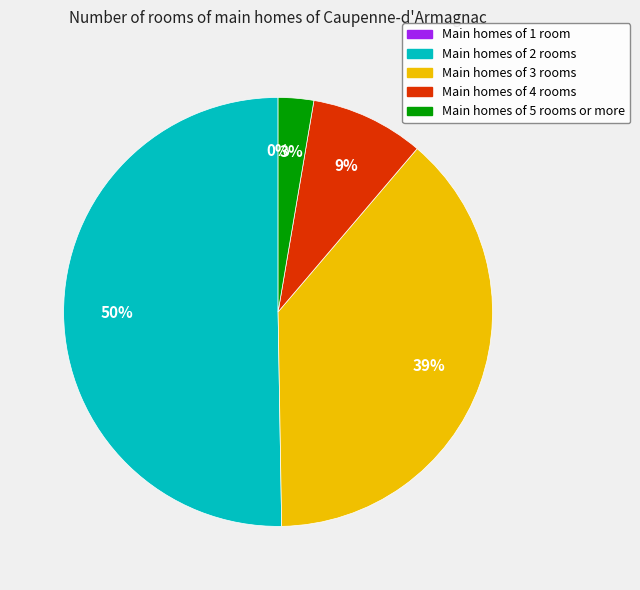

The 4 slice represents 1% of the pie. True or false?

False